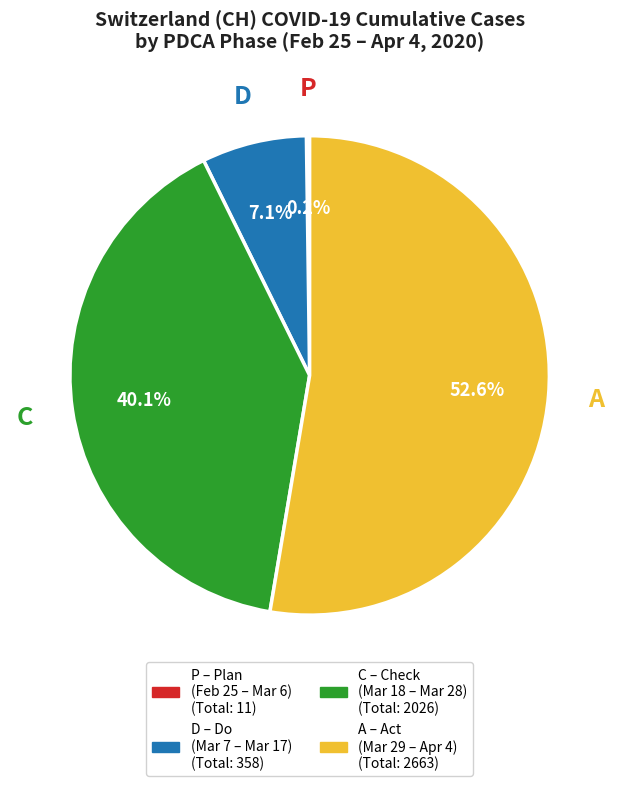

Is there any slice that represents more than half of the pie?

Yes